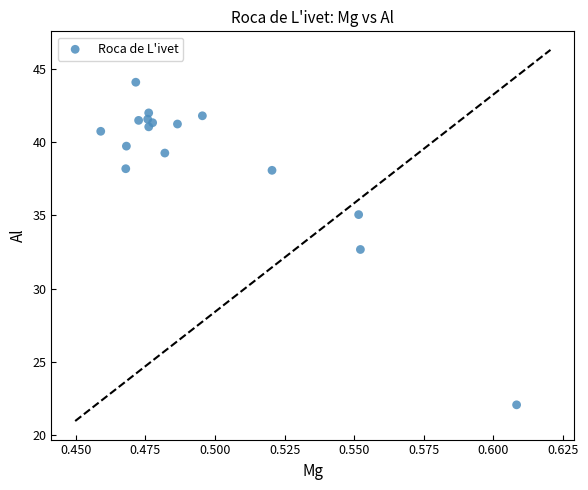

What Y value in the scatter plot is closest to 33?

32.7